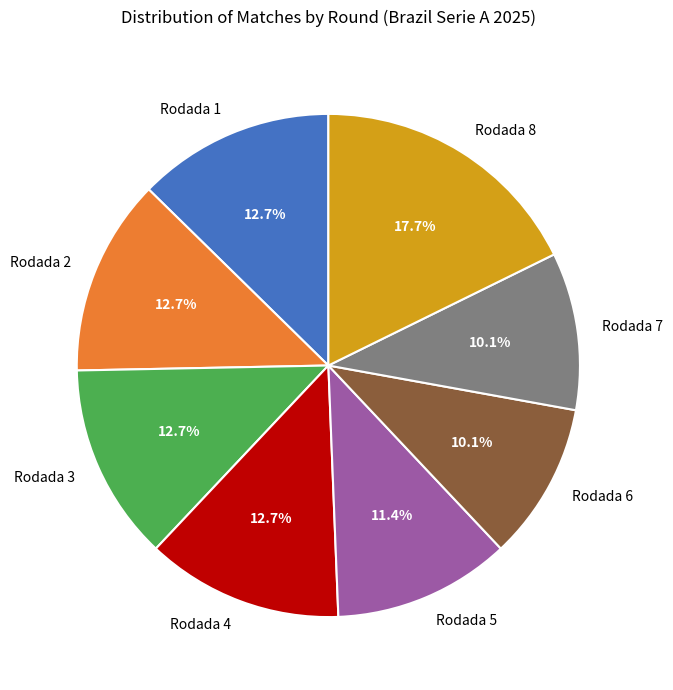

Approximately how many times larger is the value at Rodada 8 compared to Rodada 1?

1.4